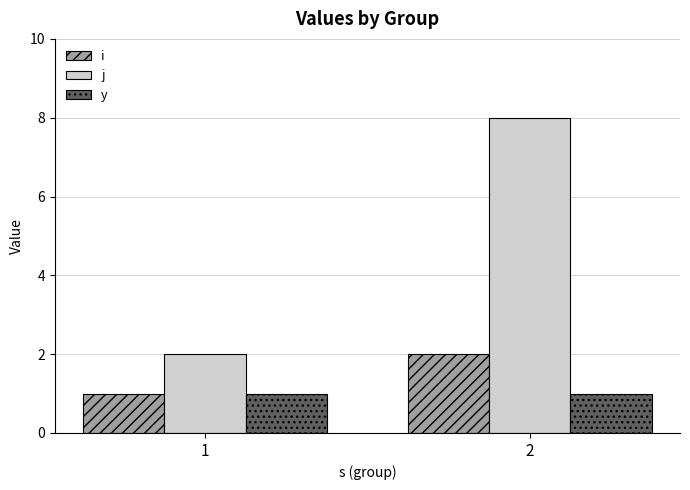

What is the difference between the maximum and minimum values in the j series?

6